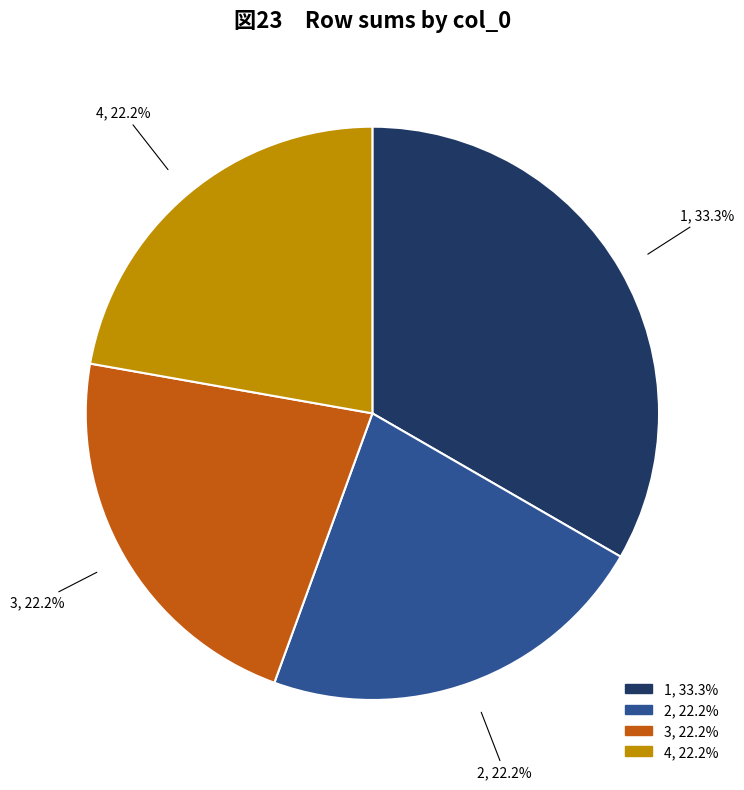

Is there any slice that represents more than half of the pie?

No